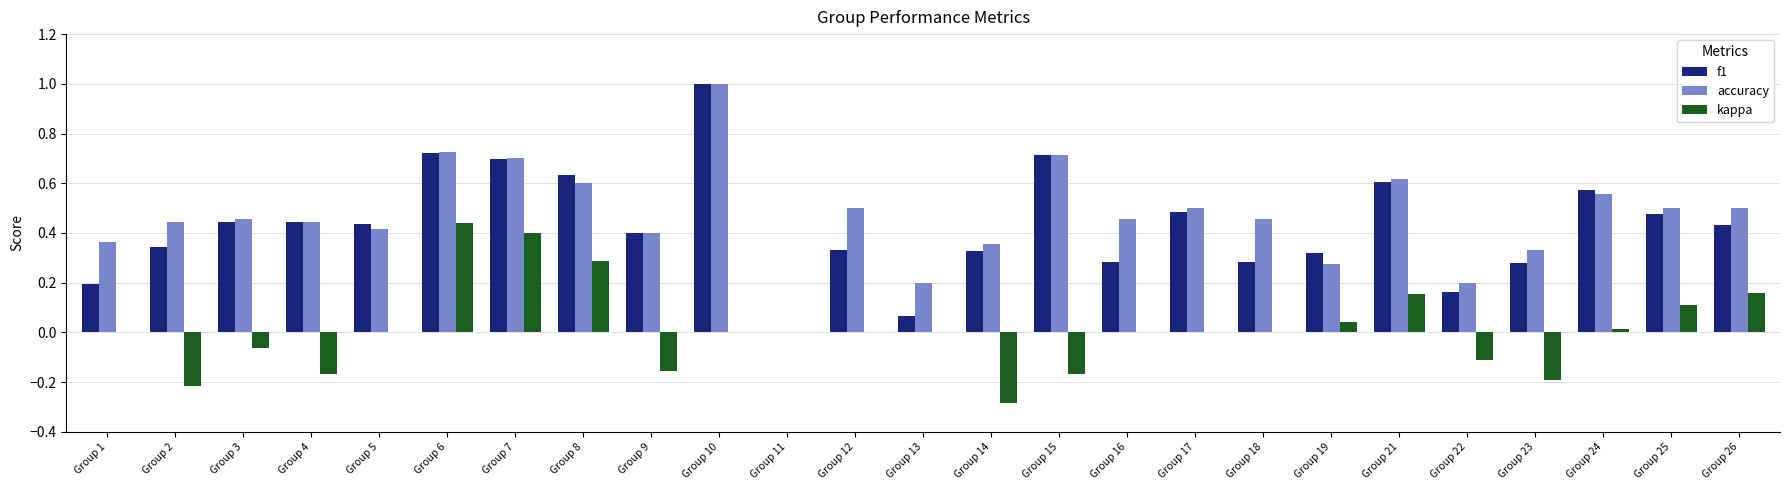

What is the greatest value displayed?

1.0